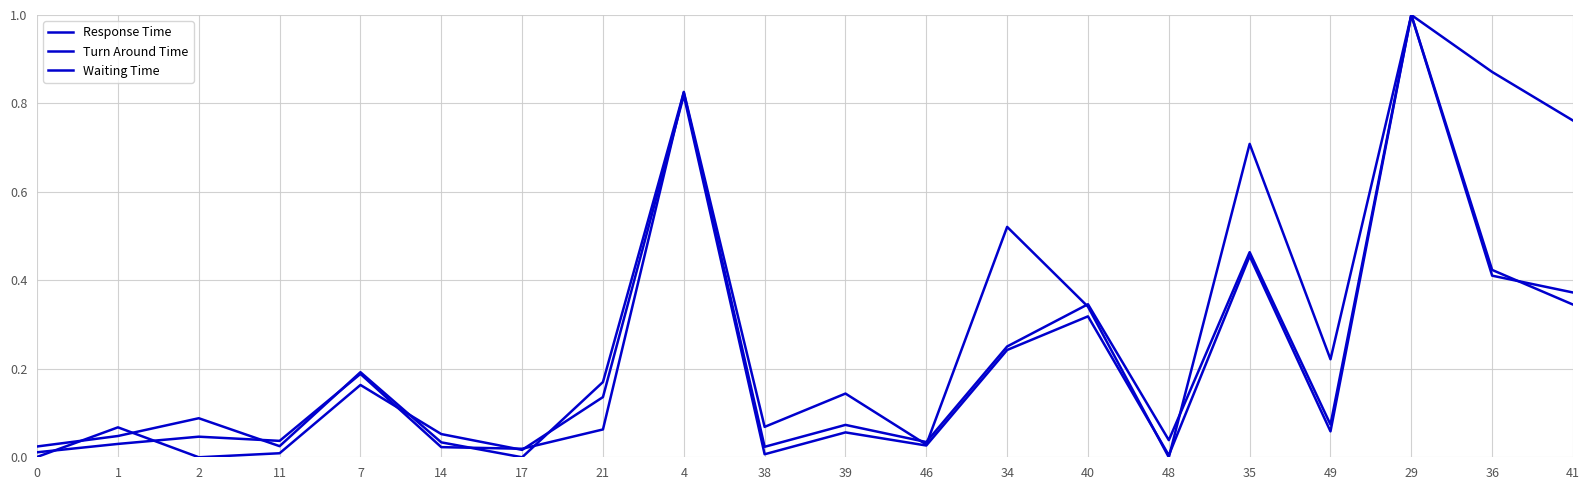

What is the sum of the Turn Around Time values at 14 and 2?

0.1